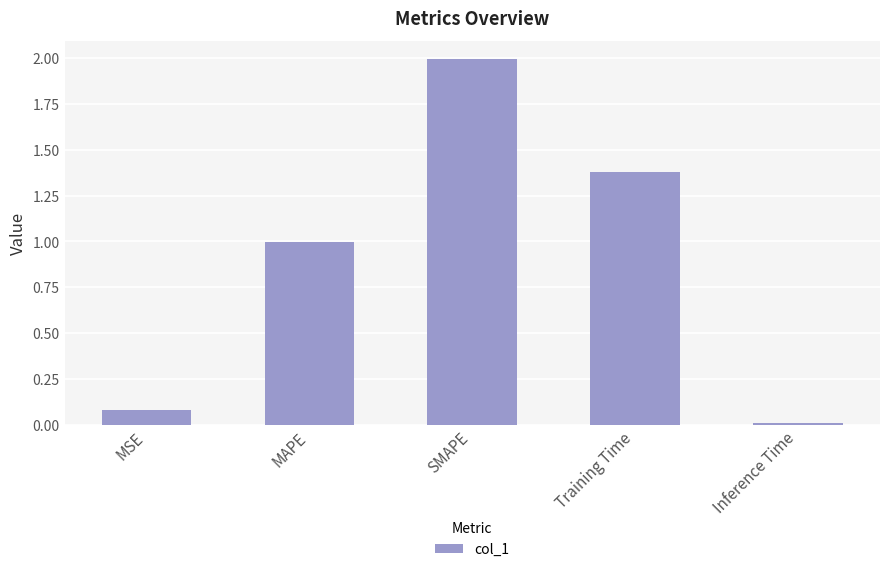

What is the difference between the values at Training Time and MSE?

1.3